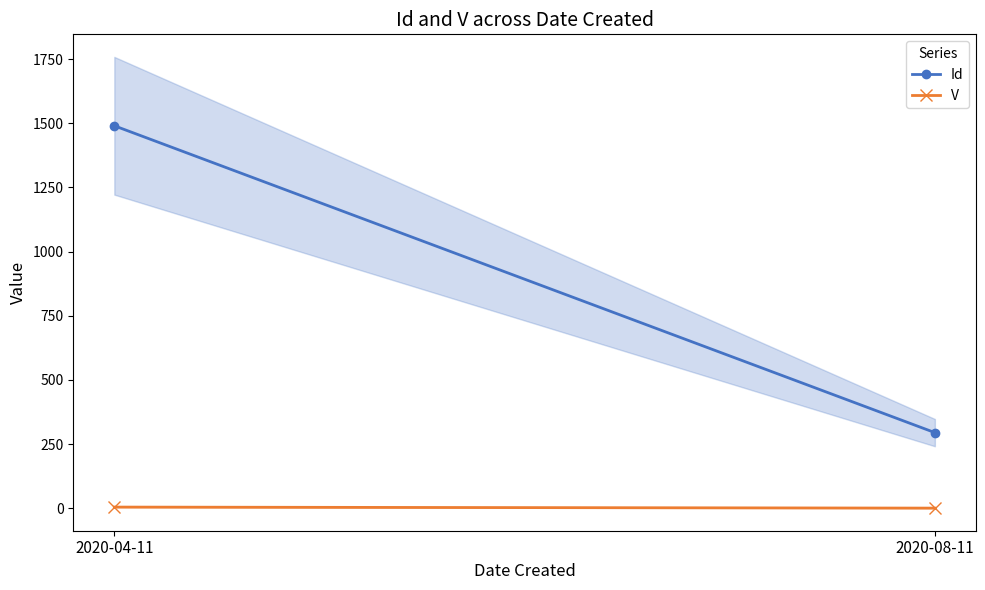

What is the sum of the V values at 2020-08-11 and 2020-04-11?

6